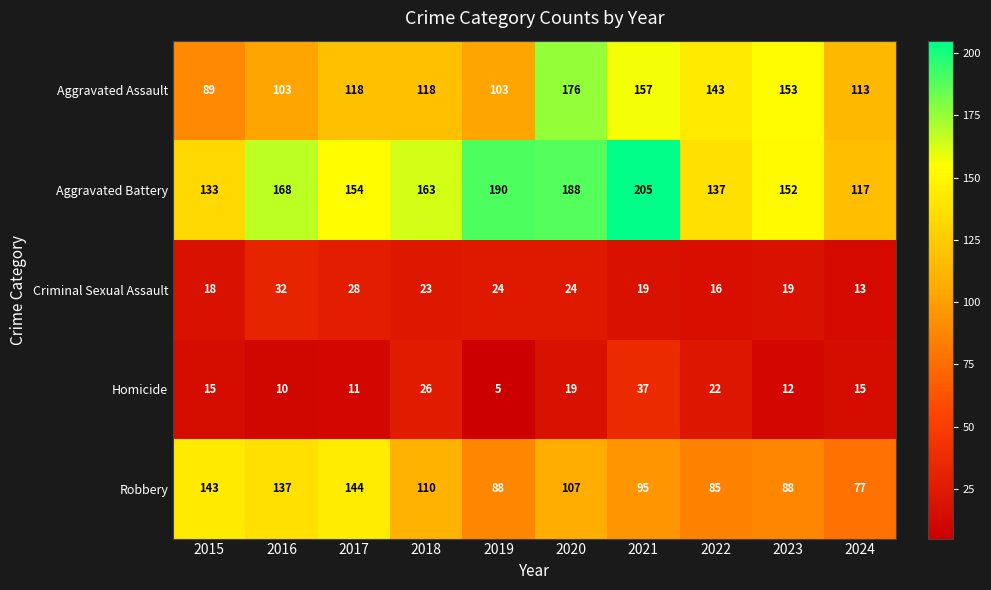

What is the spread (max minus min) of values at 2021?

186